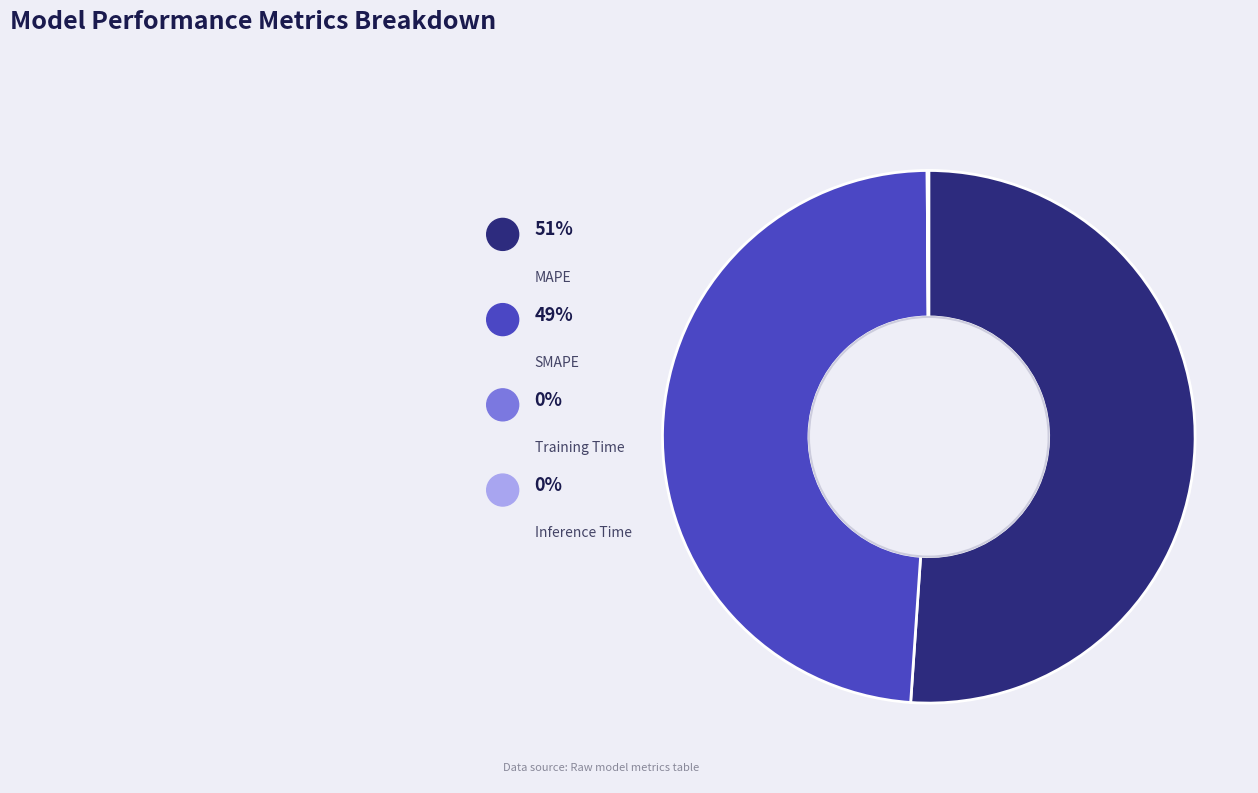

What percentage is the MAPE slice, to the nearest percent?

51%